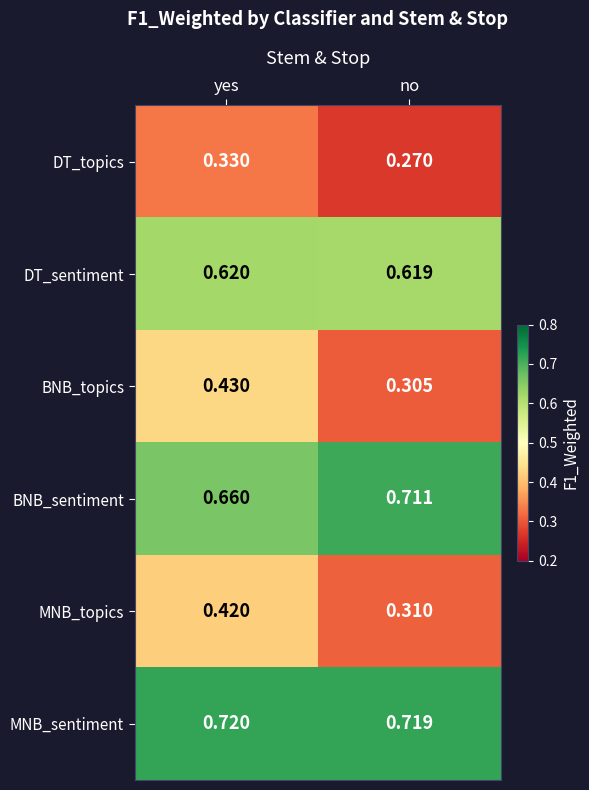

Which category has the lowest value in the BNB_sentiment series?

yes